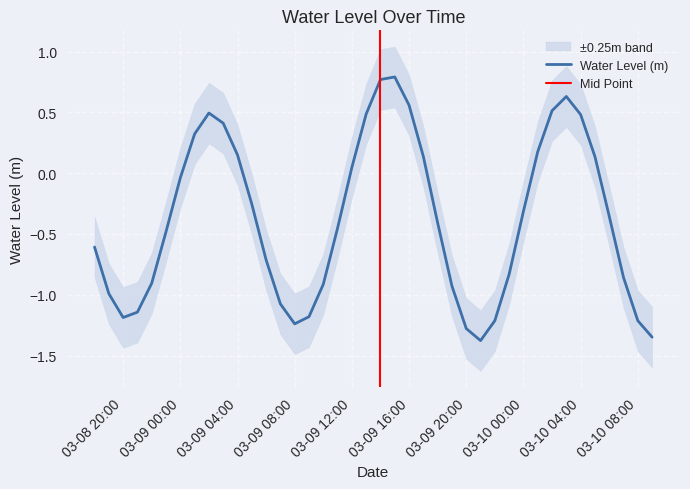

Reading right to left, transcribe all the data shown in this chart.

-1.3	-1.2	-0.9	-0.4	0.1	0.5	0.6	0.5	0.2	-0.3	-0.8	-1.2	-1.4	-1.3	-0.9	-0.4	0.1	0.6	0.8	0.8	0.5	0.0	-0.5	-0.9	-1.2	-1.2	-1.1	-0.7	-0.3	0.2	0.4	0.5	0.3	-0.0	-0.5	-0.9	-1.1	-1.2	-1.0	-0.6